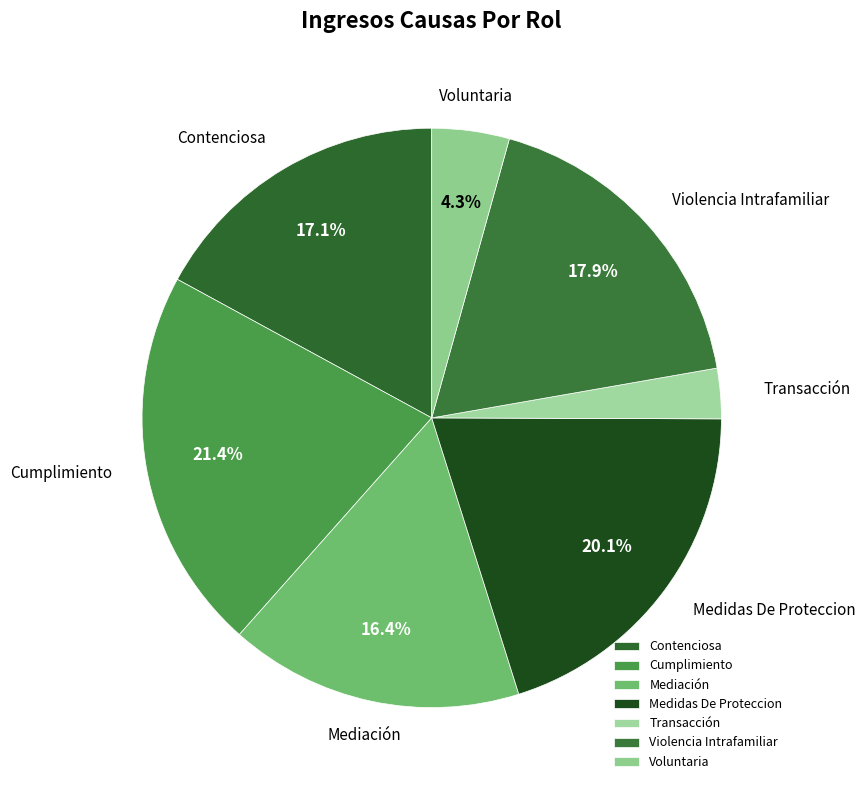

Which slice is the smallest?

Transacción